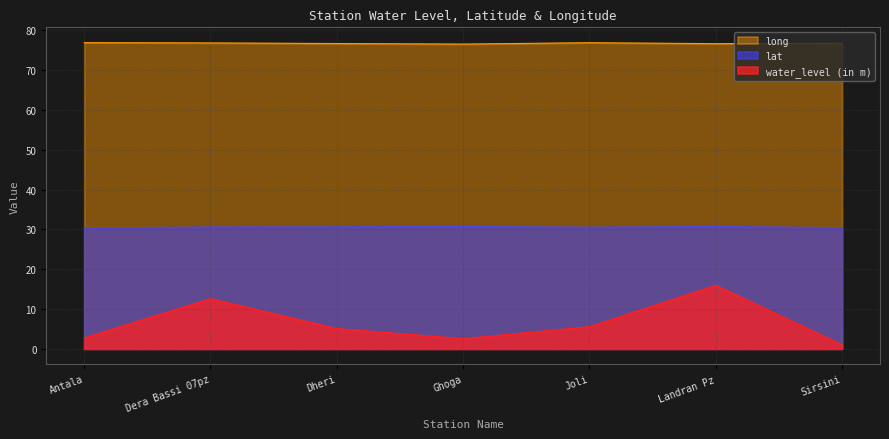

Reading right to left, what are all the values shown in this chart?

water_level (in m): Sirsini=1.0	Landran Pz=16.0	Joli=5.6	Ghoga=2.6	Dheri=5.1	Dera Bassi 07pz=12.6	Antala=2.7
lat: Sirsini=30.5	Landran Pz=30.7	Joli=30.6	Ghoga=30.7	Dheri=30.6	Dera Bassi 07pz=30.6	Antala=30.4
long: Sirsini=76.8	Landran Pz=76.7	Joli=76.9	Ghoga=76.6	Dheri=76.7	Dera Bassi 07pz=76.8	Antala=76.9